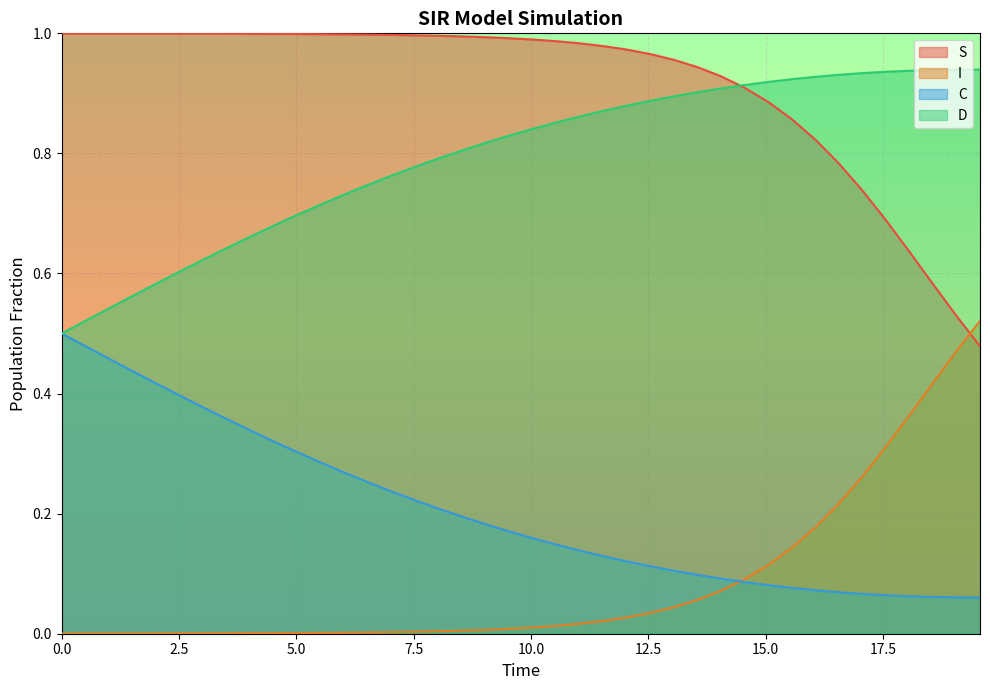

Which series has the largest total across all categories?

S